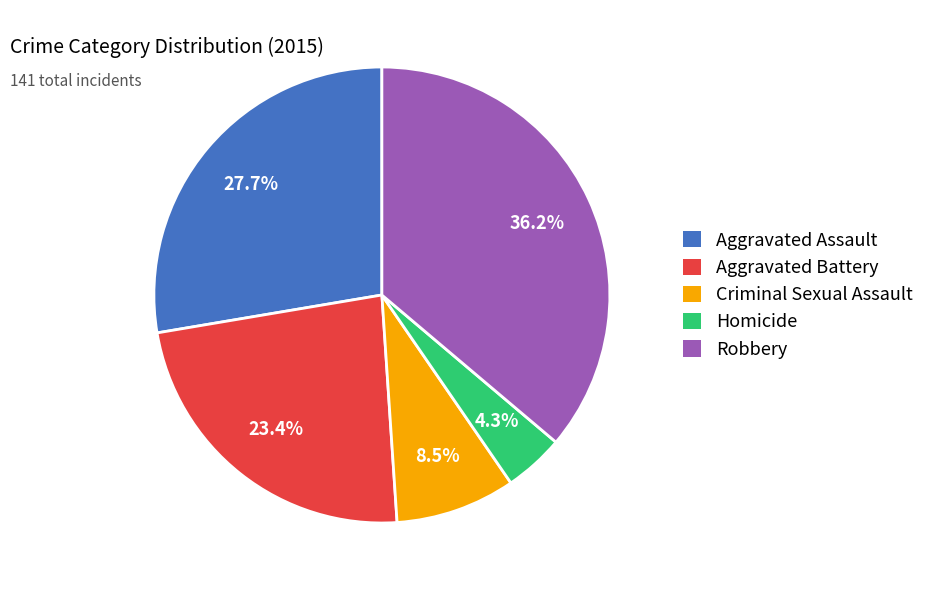

What is the total percentage of Aggravated Battery and Criminal Sexual Assault?

31.9%